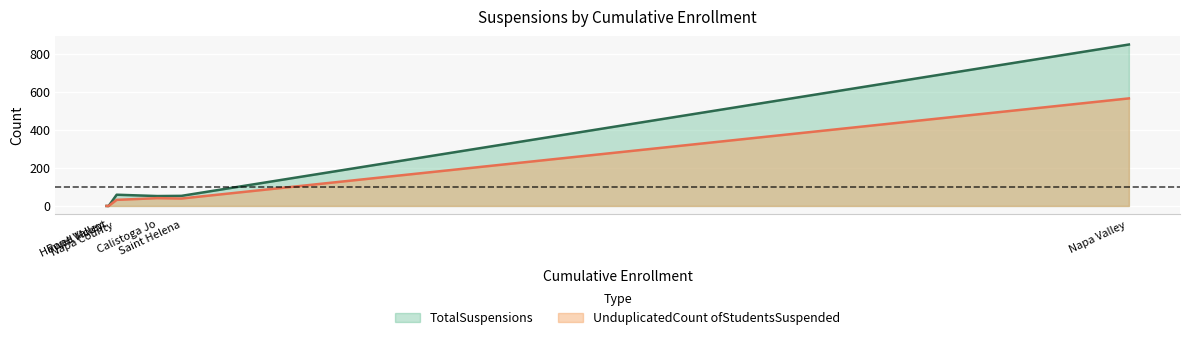

Which series changed the most between Pope Valley Union Elementary and Saint Helena Unified?

TotalSuspensions